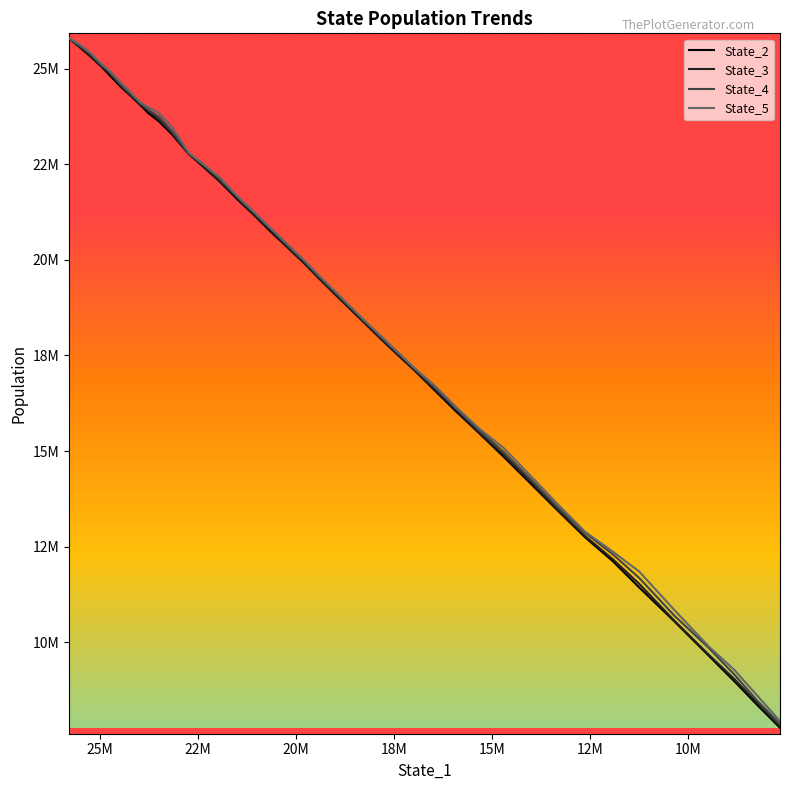

Which series has the largest range (max minus min)?

State_2